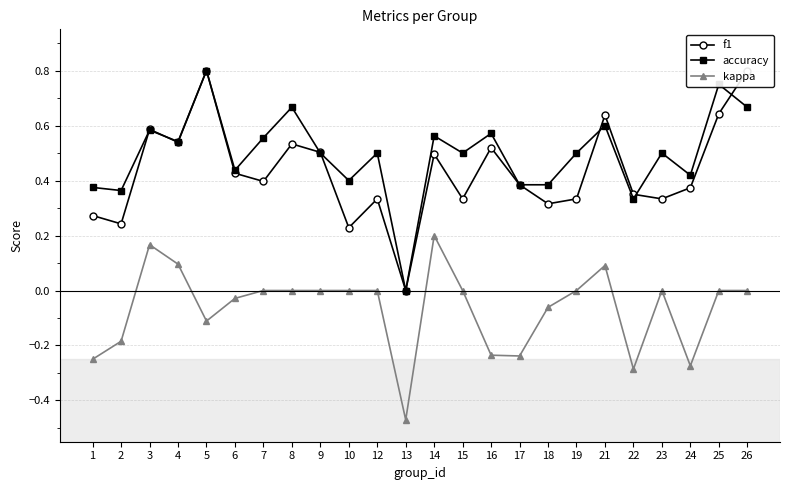

Where is the first local maximum for kappa?

3